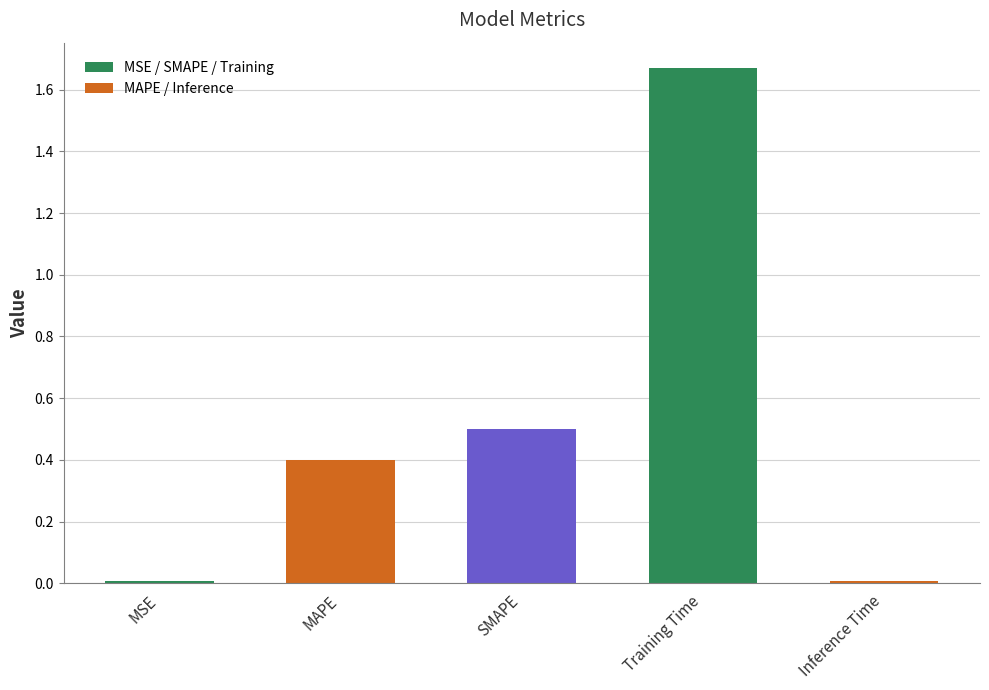

What is the change in value from SMAPE to Training Time?

+1.2